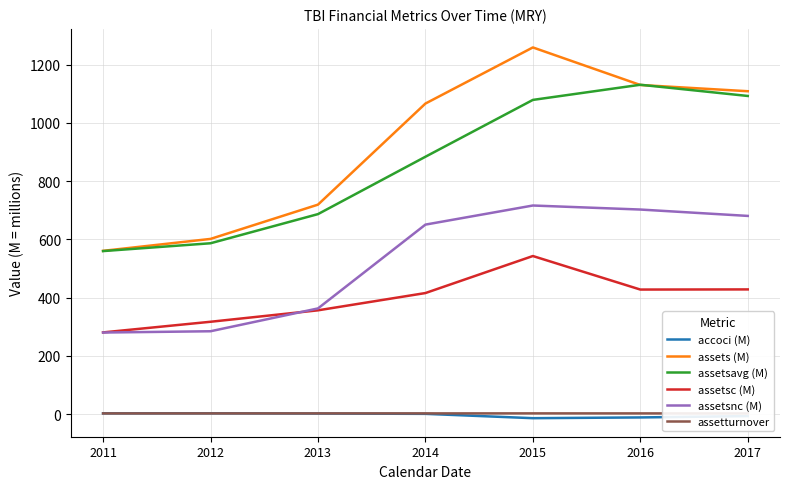

Which has a higher value, 2014 or 2017?

2014